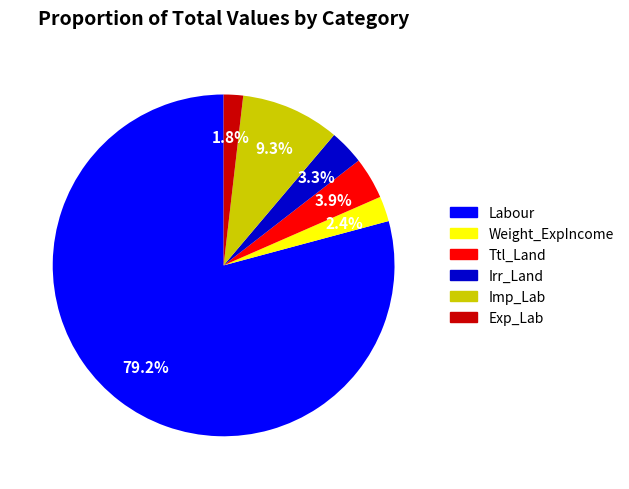

Is the sum of Exp_Lab and Weight_ExpIncome greater than half?

No